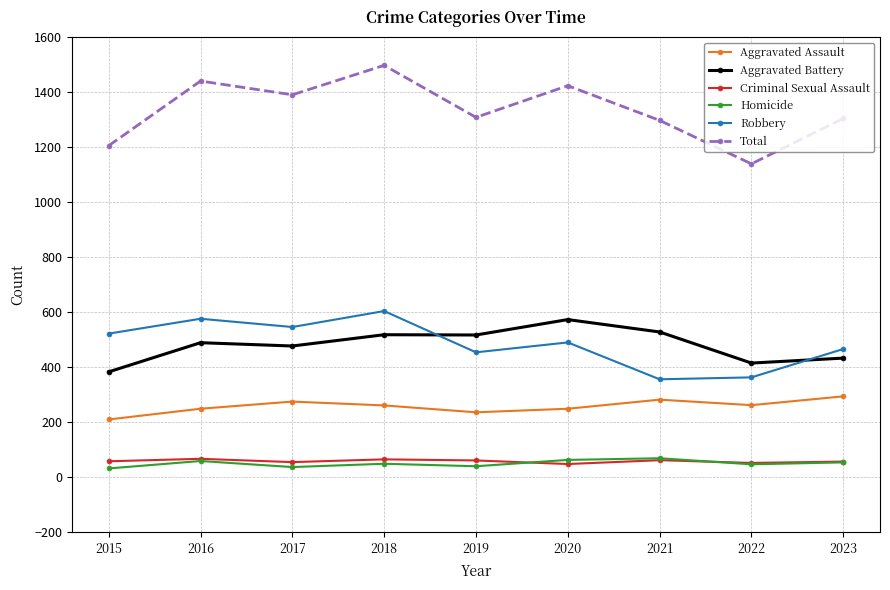

True or false: Aggravated Assault and Homicide intersect in this chart.

False